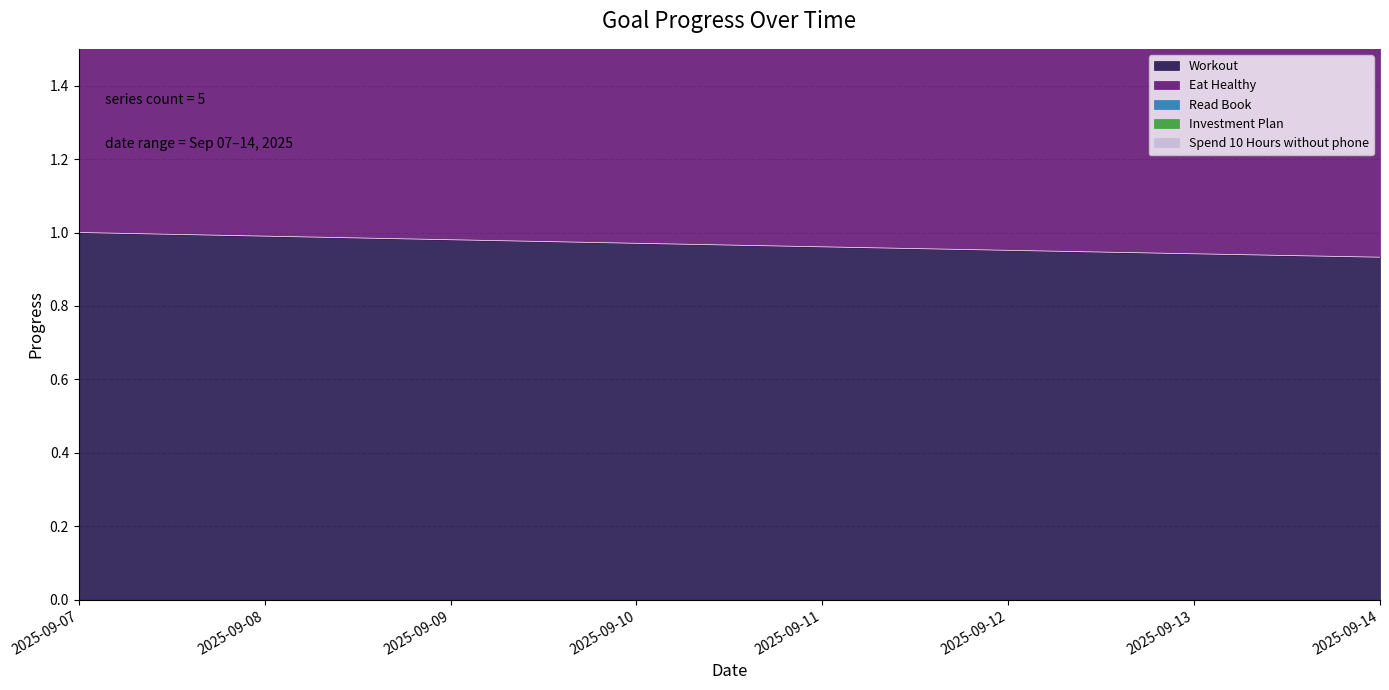

At which label does Investment Plan reach its peak?

2025-09-07